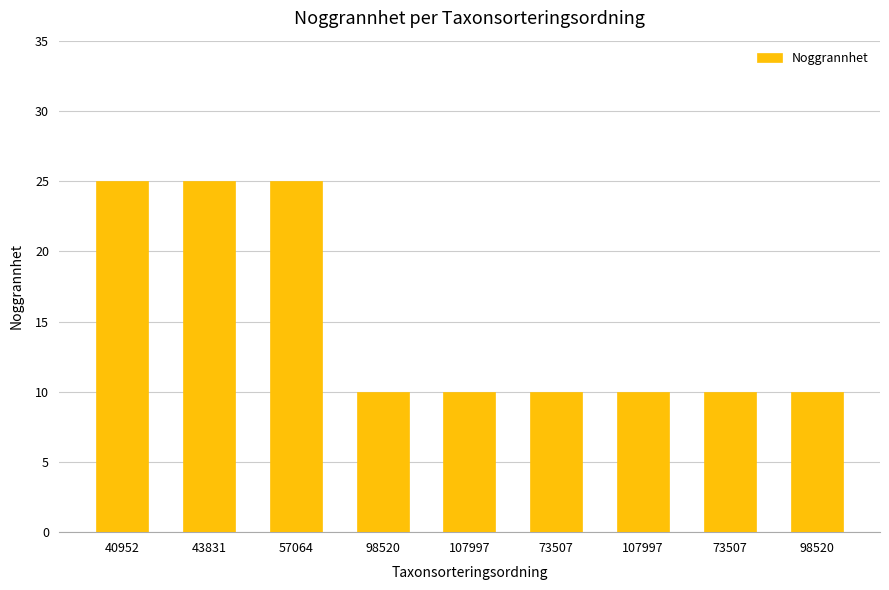

At which category does the chart reach its peak across all series?

40952